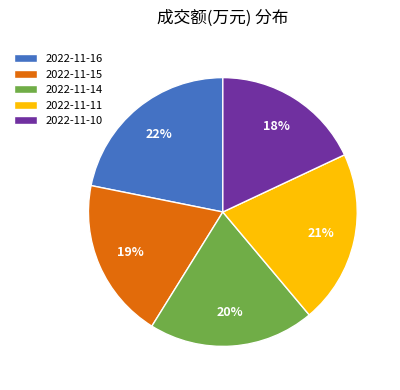

The 2022-11-11 slice represents 29% of the pie. True or false?

False